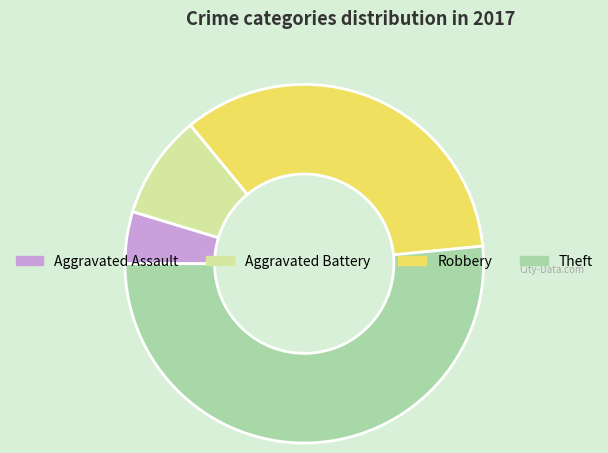

Count the number of slices in the pie.

4